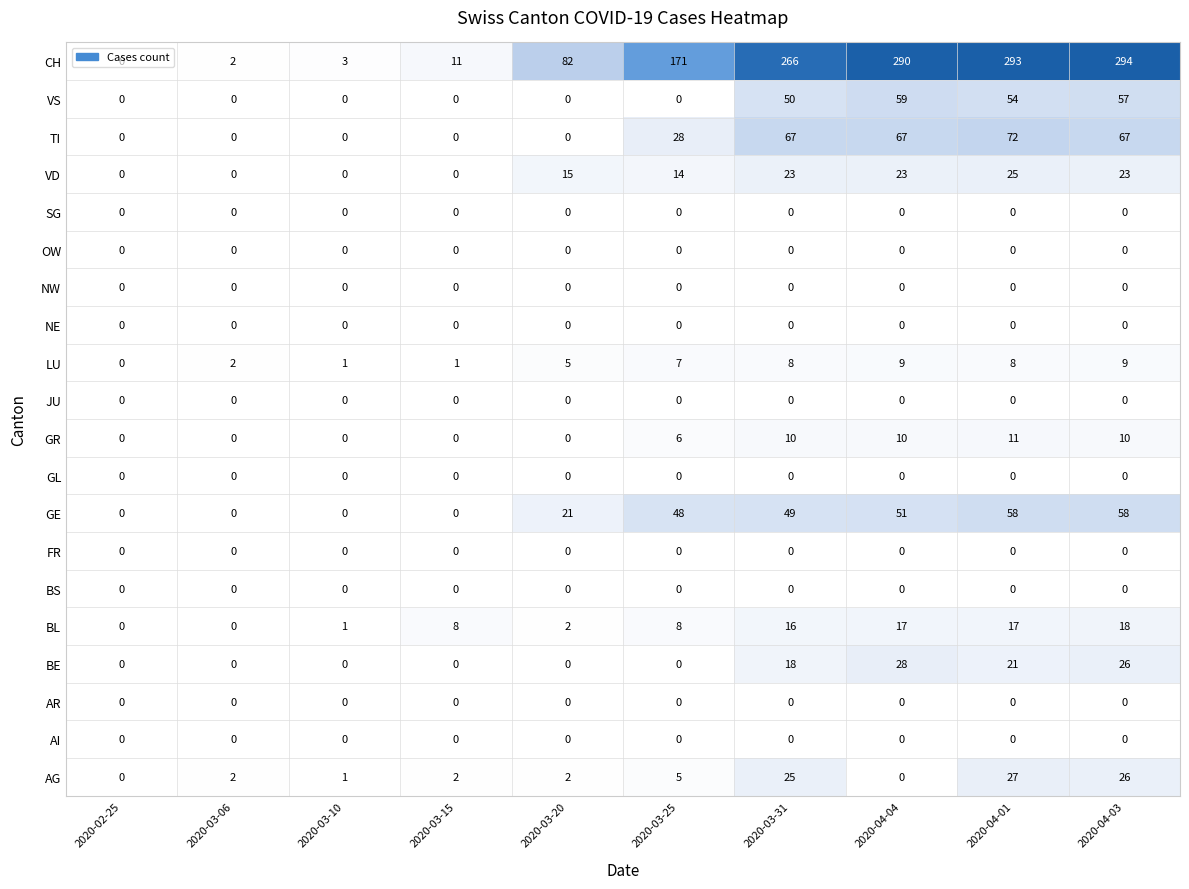

Rank the categories by CH value from highest to lowest.

2020-04-03, 2020-04-01, 2020-04-04, 2020-03-31, 2020-03-25, 2020-03-20, 2020-03-15, 2020-03-10, 2020-03-06, 2020-02-25